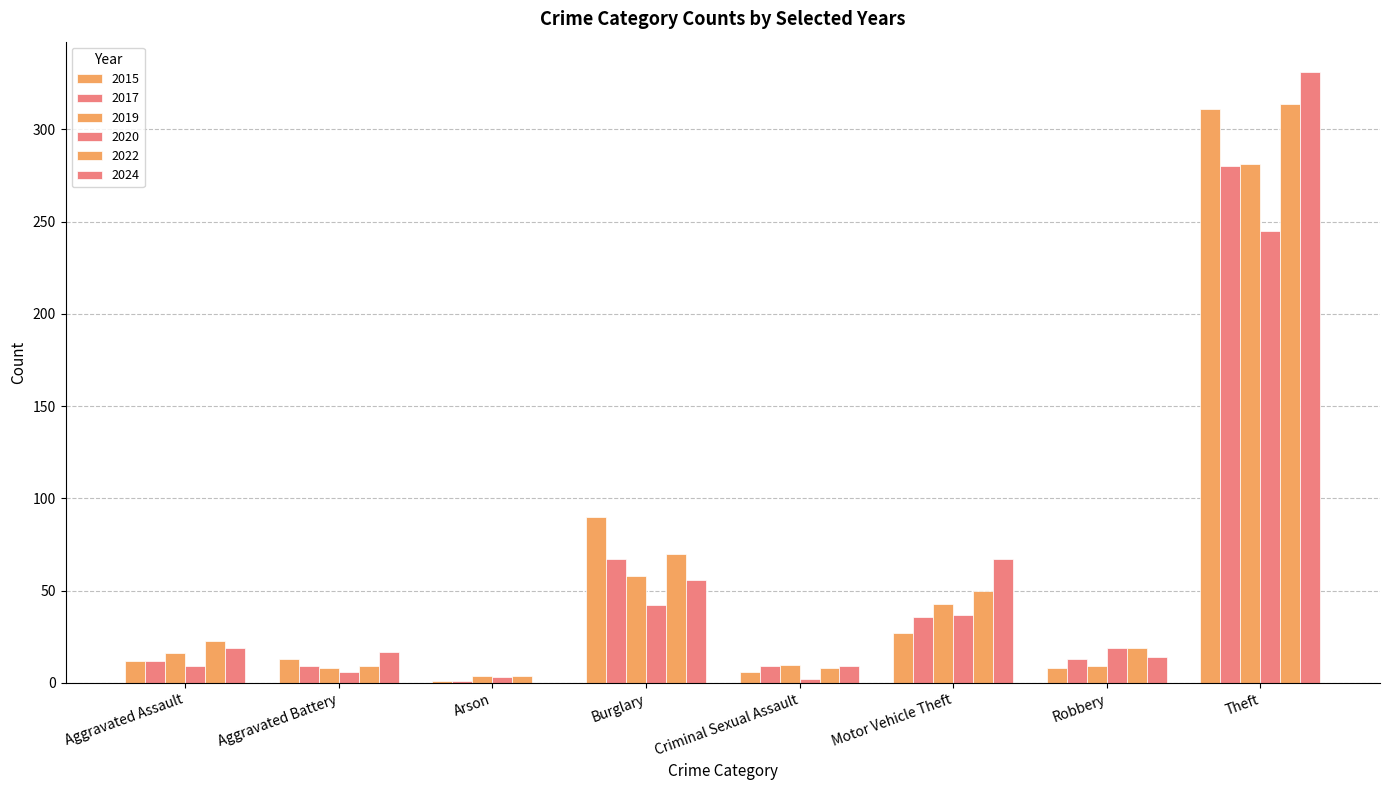

What is the spread (max minus min) of values at Arson?

4